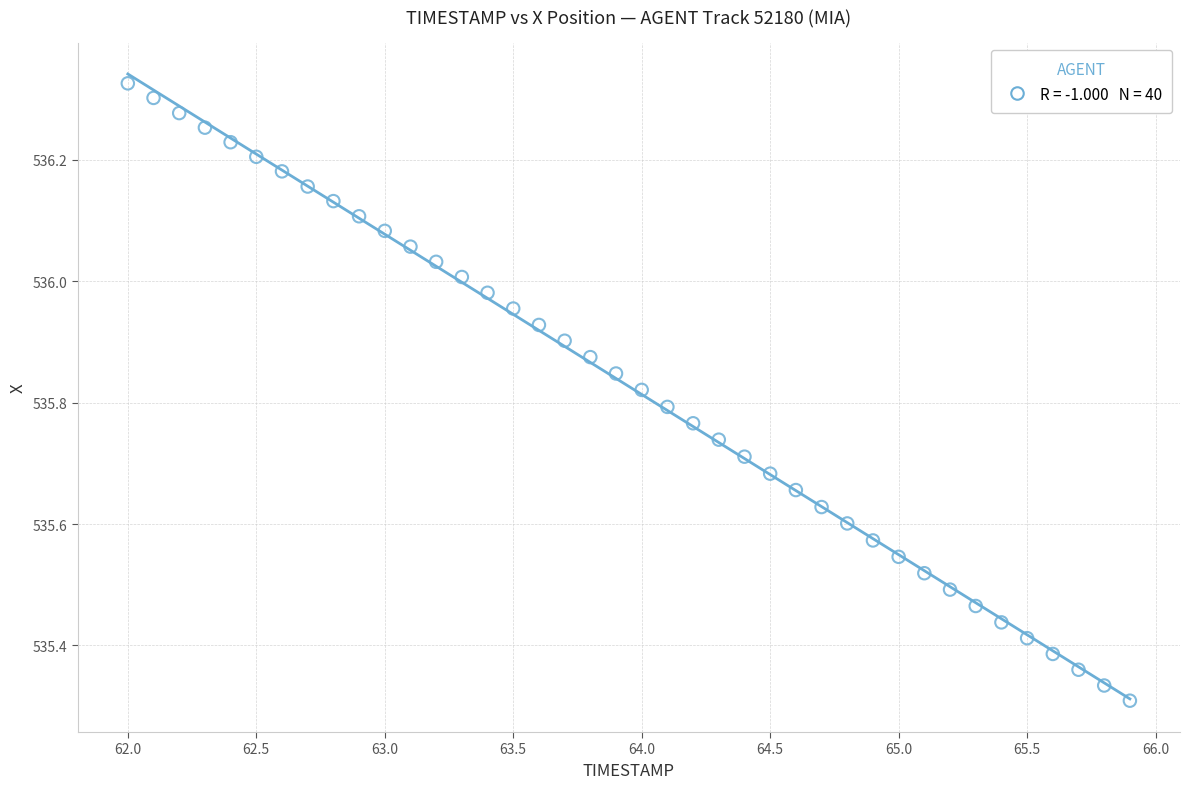

What is the range of X values (max minus min)?

3.9